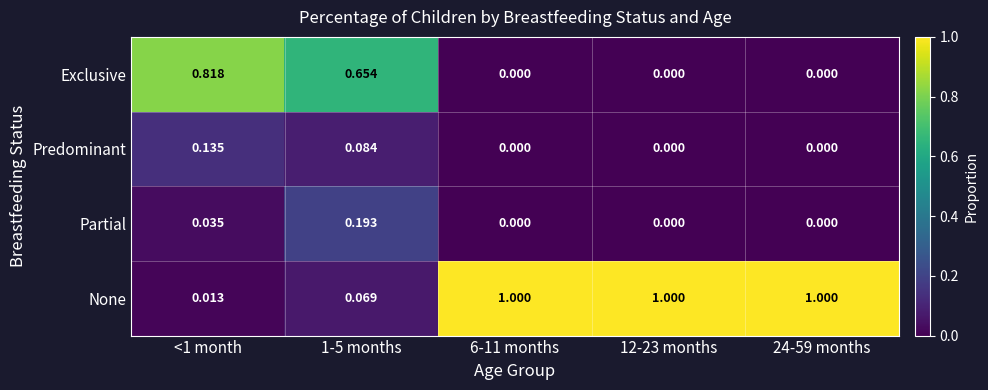

At how many categories does at least one series exceed 0?

5